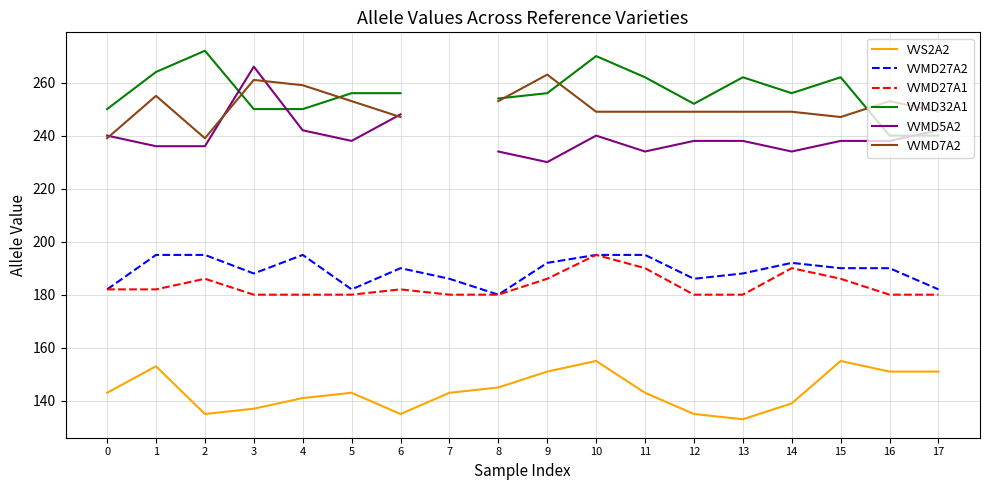

The VVMD32A1 series shows 371.5 at 0. True or false?

False